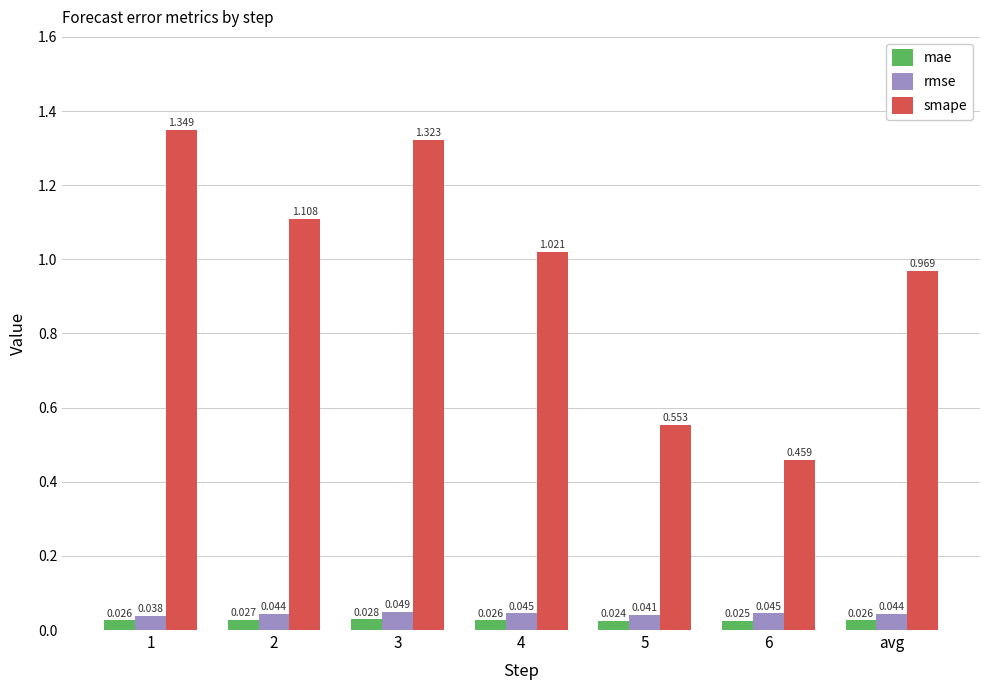

Between 2 and 3, which series saw the biggest shift?

smape